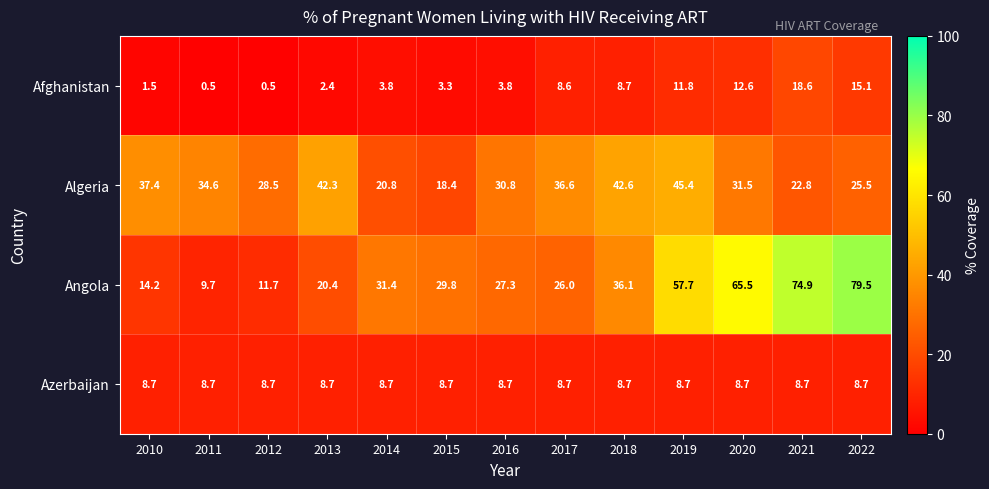

What is the total value across all series at 2011?

53.5